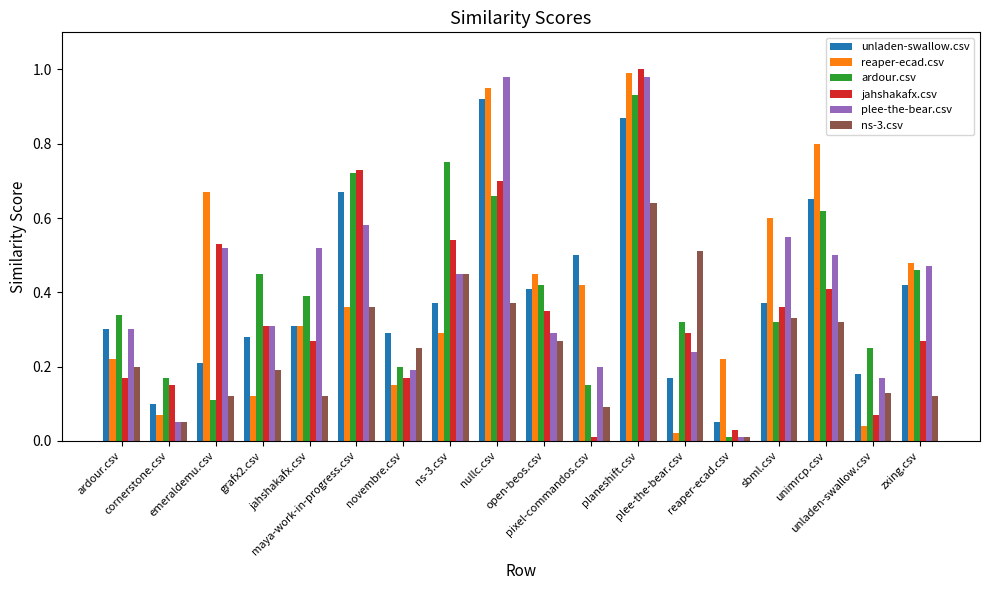

Reading right to left, extract all data points from this chart.

unladen-swallow.csv: 0.4	0.2	0.7	0.4	0.1	0.2	0.9	0.5	0.4	0.9	0.4	0.3	0.7	0.3	0.3	0.2	0.1	0.3
reaper-ecad.csv: 0.5	0.0	0.8	0.6	0.2	0.0	1.0	0.4	0.5	0.9	0.3	0.1	0.4	0.3	0.1	0.7	0.1	0.2
ardour.csv: 0.5	0.2	0.6	0.3	0.0	0.3	0.9	0.1	0.4	0.7	0.8	0.2	0.7	0.4	0.5	0.1	0.2	0.3
jahshakafx.csv: 0.3	0.1	0.4	0.4	0.0	0.3	1.0	0.0	0.3	0.7	0.5	0.2	0.7	0.3	0.3	0.5	0.1	0.2
plee-the-bear.csv: 0.5	0.2	0.5	0.6	0.0	0.2	1.0	0.2	0.3	1.0	0.5	0.2	0.6	0.5	0.3	0.5	0.1	0.3
ns-3.csv: 0.1	0.1	0.3	0.3	0.0	0.5	0.6	0.1	0.3	0.4	0.5	0.2	0.4	0.1	0.2	0.1	0.1	0.2